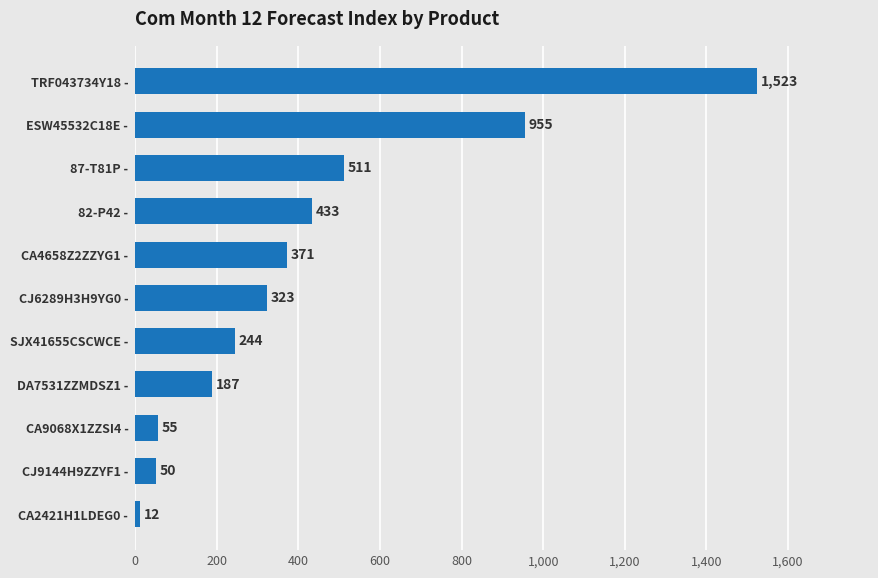

True or false: the data shows 955 at ESW45532C18E -.

True